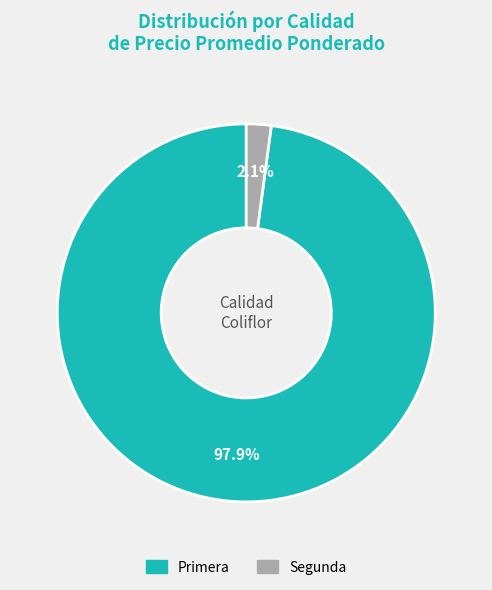

Which category has the biggest portion of the pie?

Primera